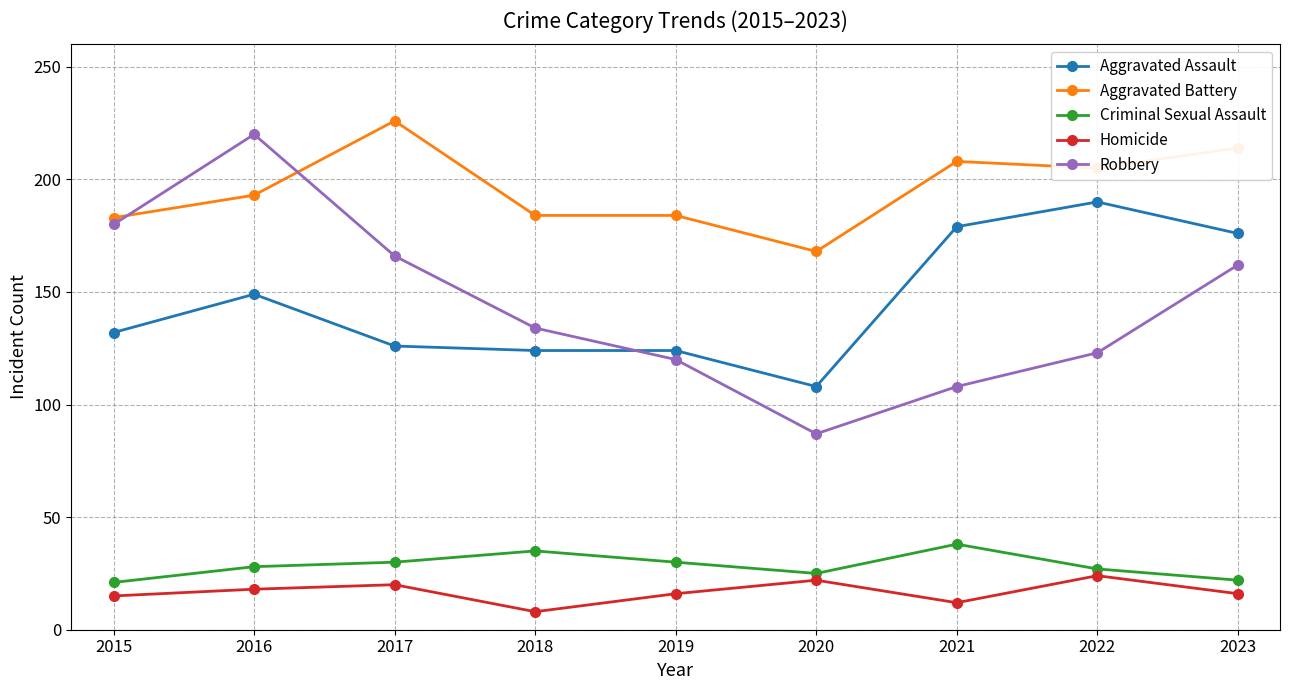

What is the total value across all series at 2020?

410